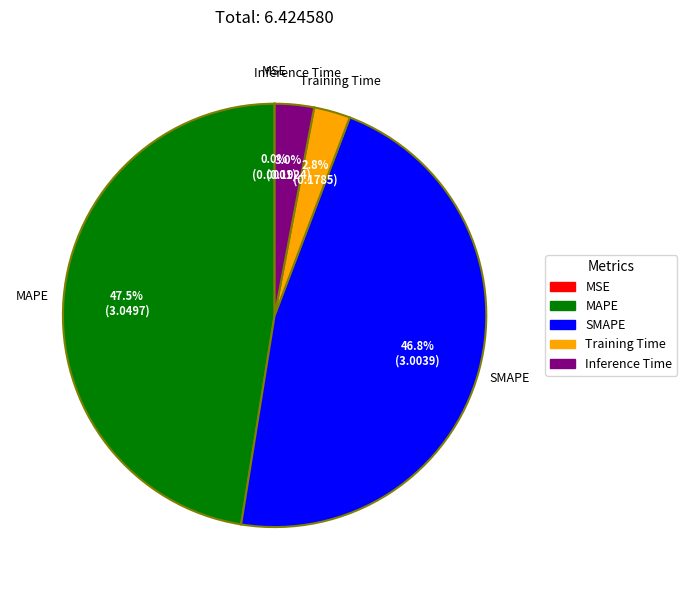

To the nearest percent, what portion does Training Time represent?

3%